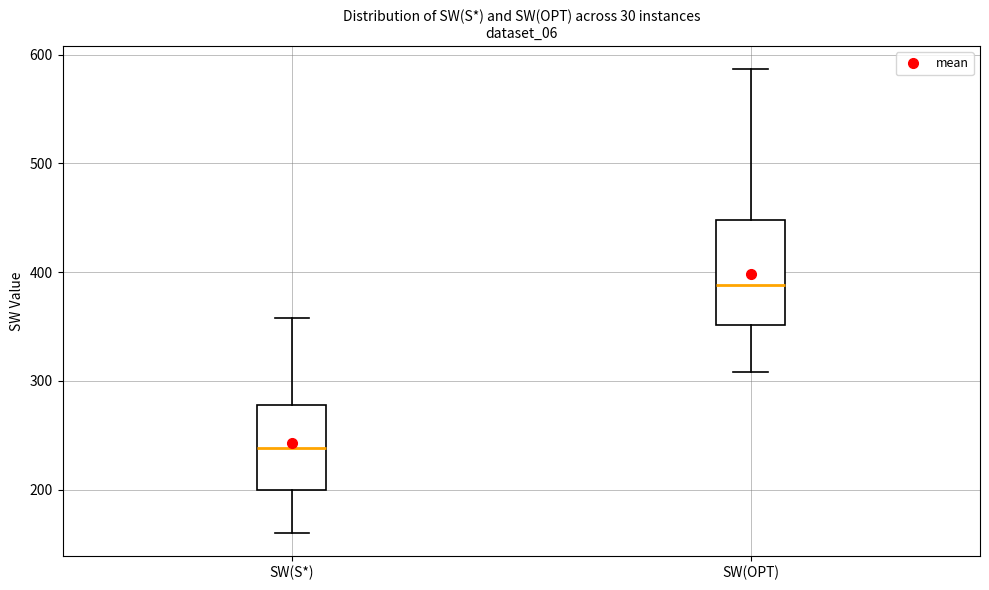

Which box has the lowest median line?

SW(S*)